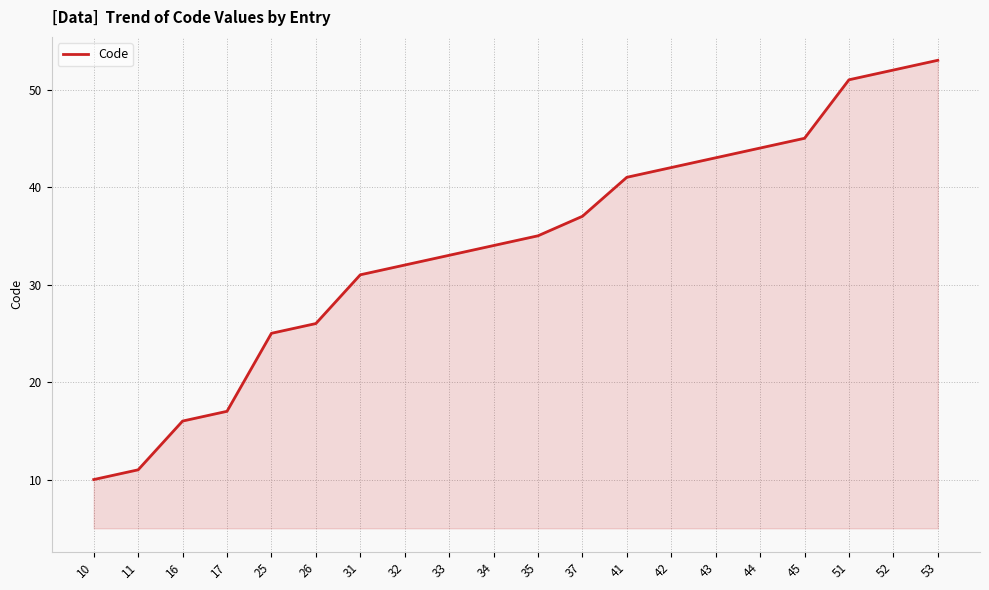

Does the chart have visible grid lines?

Yes